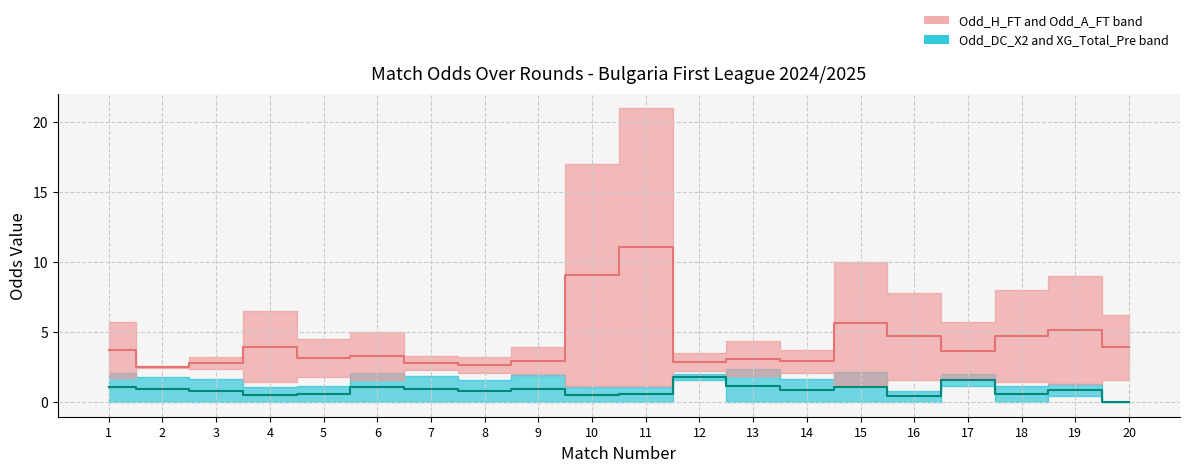

What is the difference between the maximum and minimum values in the Odd_A_FT series?

19.6